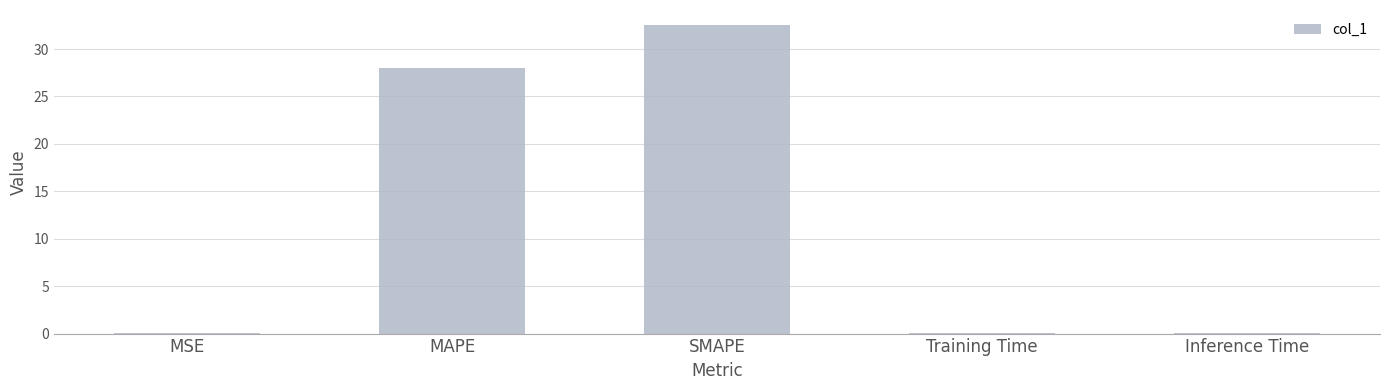

Where is the data nearest to the value 16?

MAPE